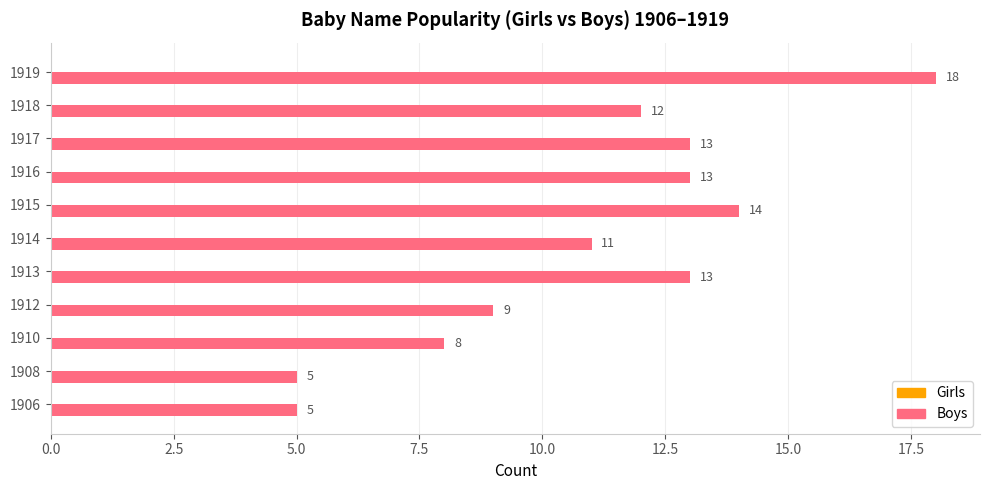

Which has a higher value, 1913 or 1918?

1913